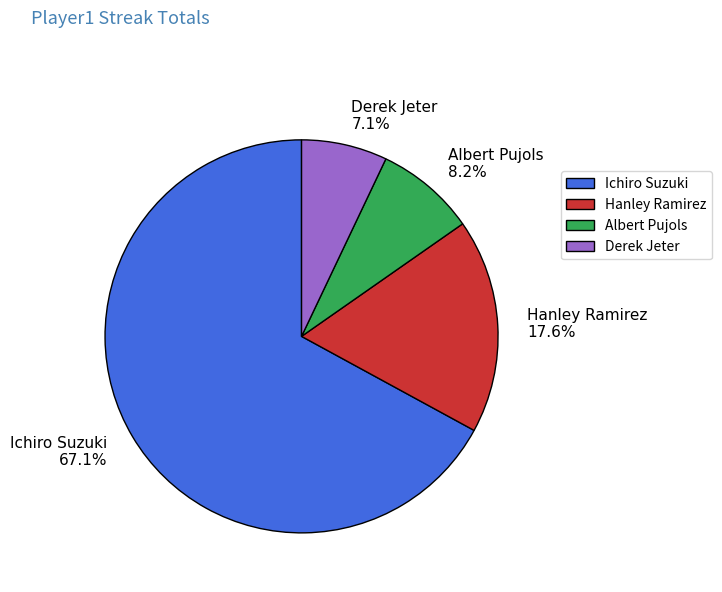

What percentage is the Albert Pujols slice, to the nearest percent?

8%